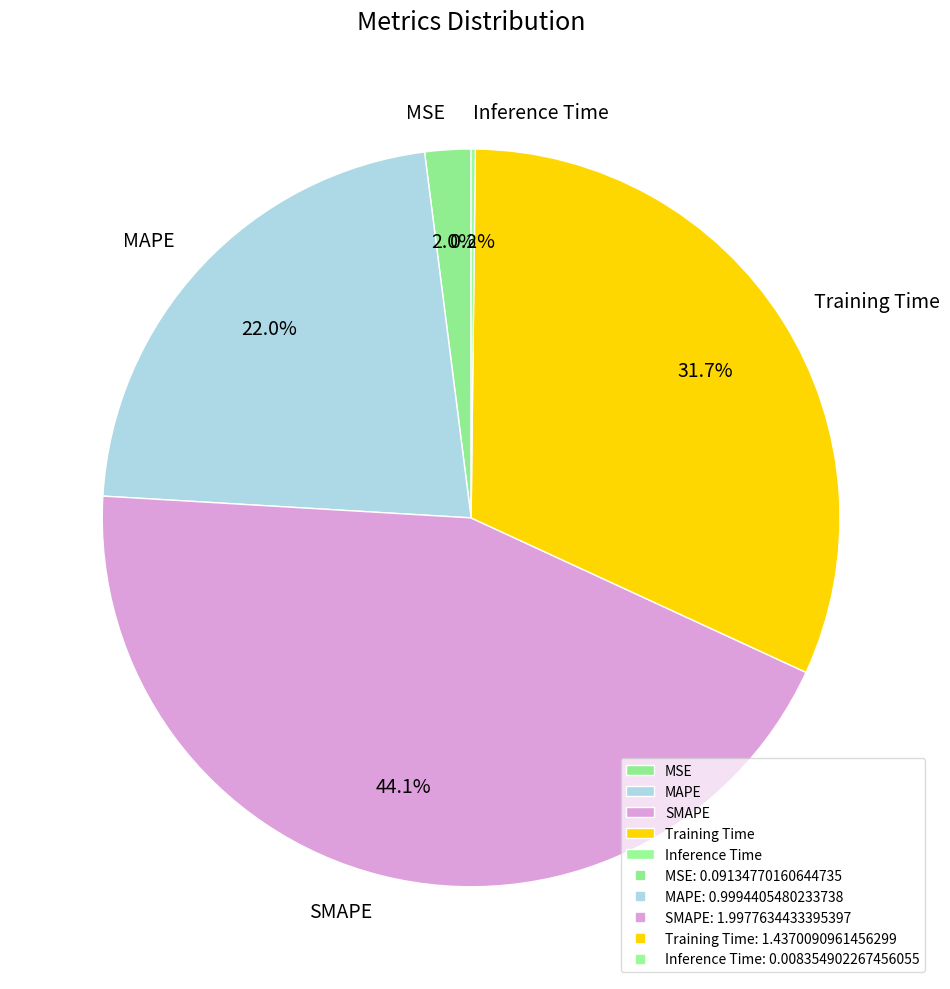

What percentage is NOT represented by Training Time?

68.3%